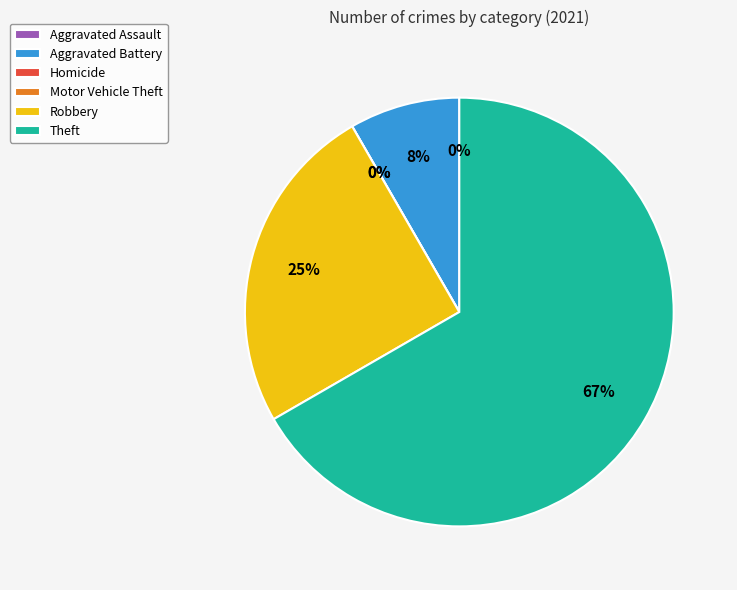

To the nearest percent, what is the difference between the Theft and Homicide slice percentages?

67%